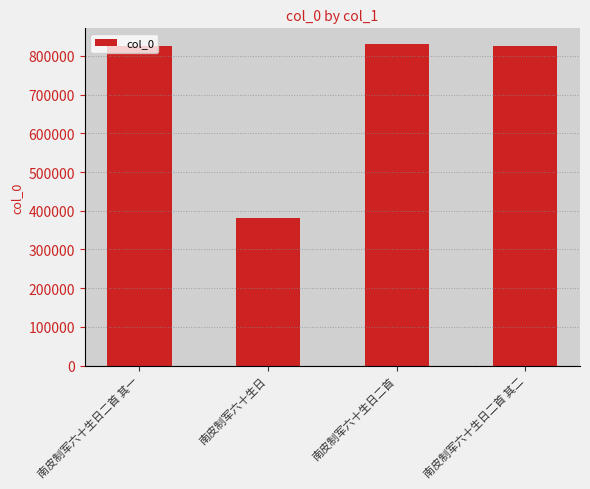

How many data points are less than 824902?

2